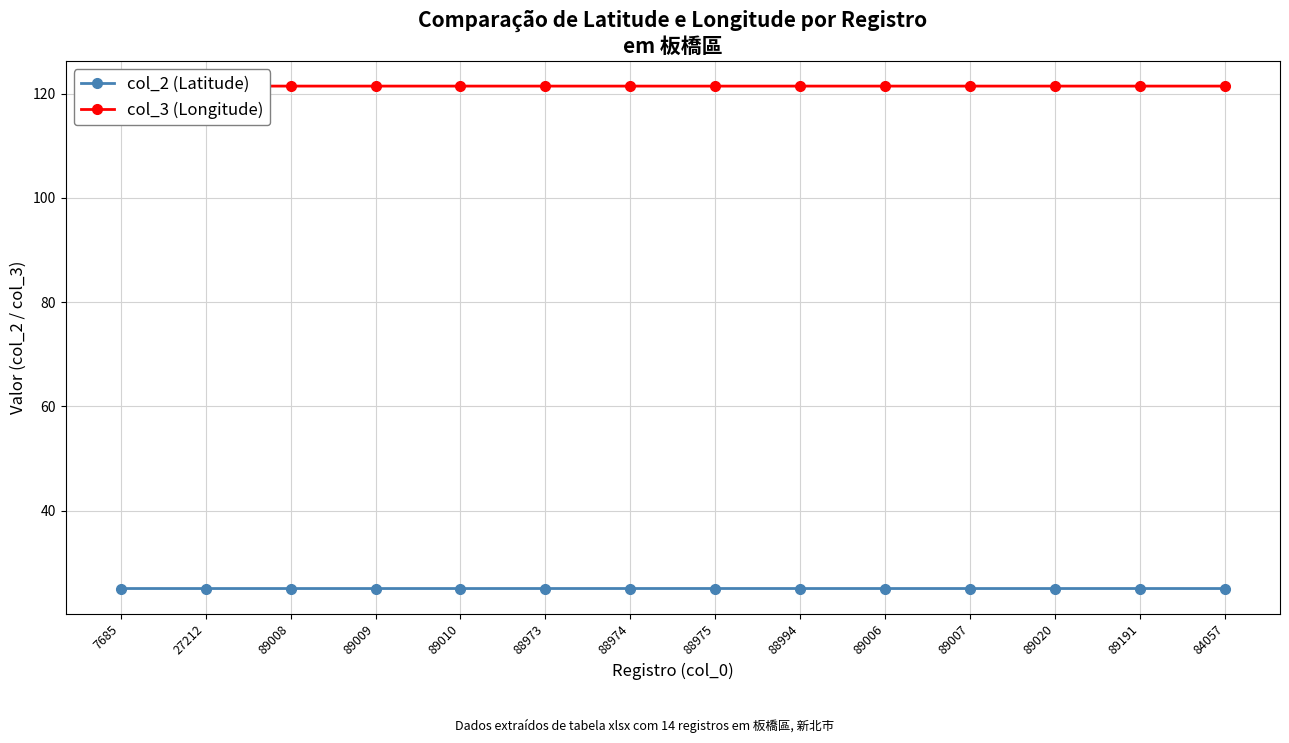

Rank the series by their average value, from lowest to highest.

col_2 (Latitude), col_3 (Longitude)